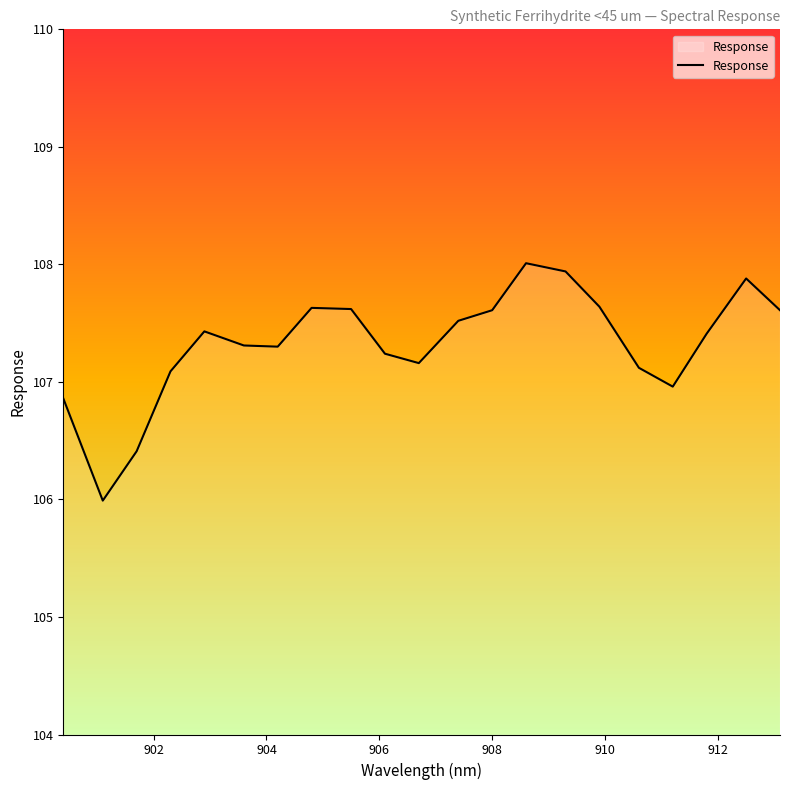

What is the difference between the maximum and minimum values?

2.0